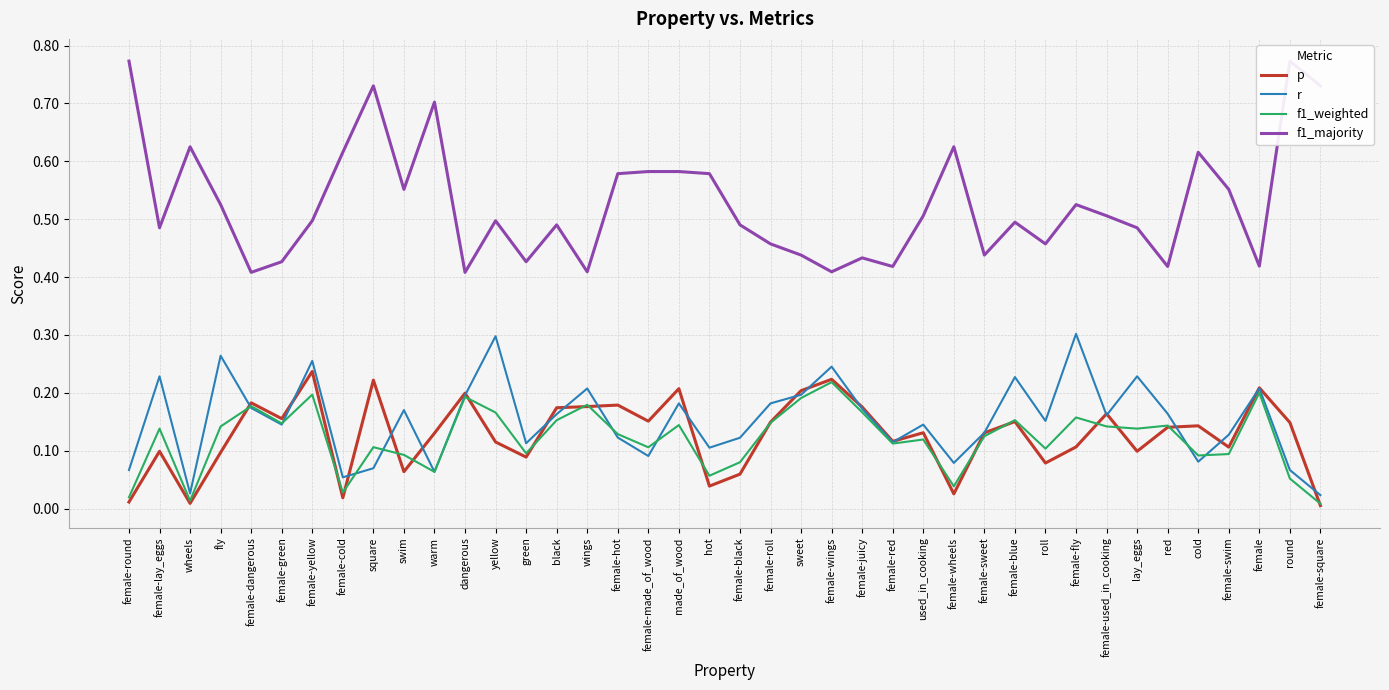

What is the label of the 1st point from the left?

female-round